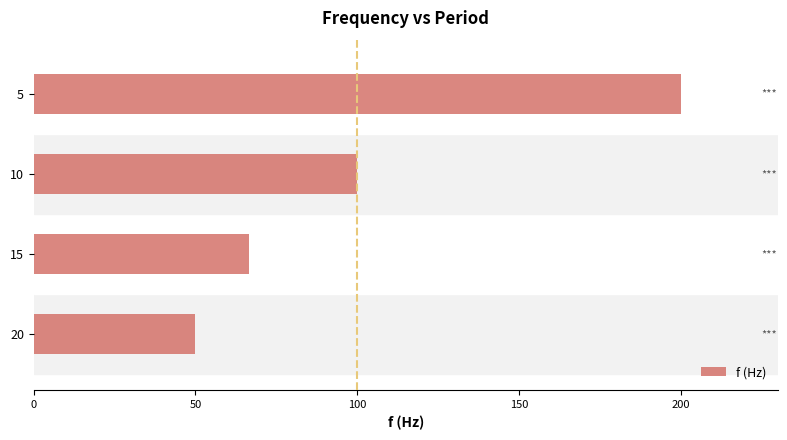

Between 20 and 15, which is larger?

15